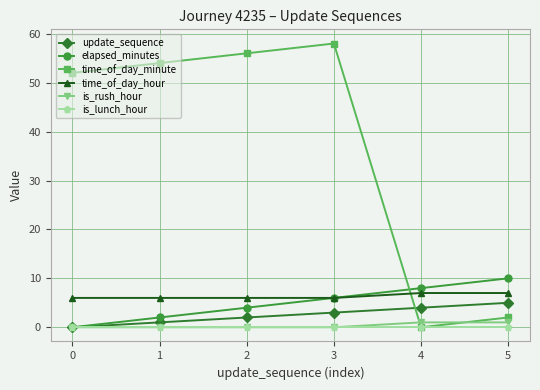

True or false: update_sequence and time_of_day_hour cross at least once.

False